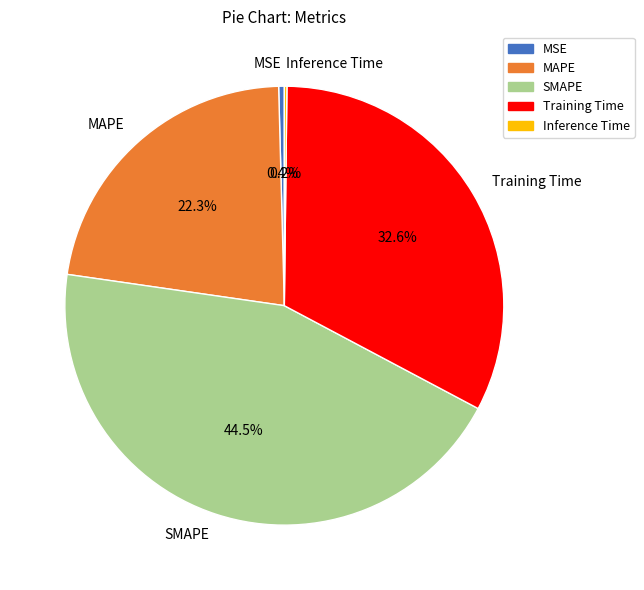

Does any single category account for the majority?

No